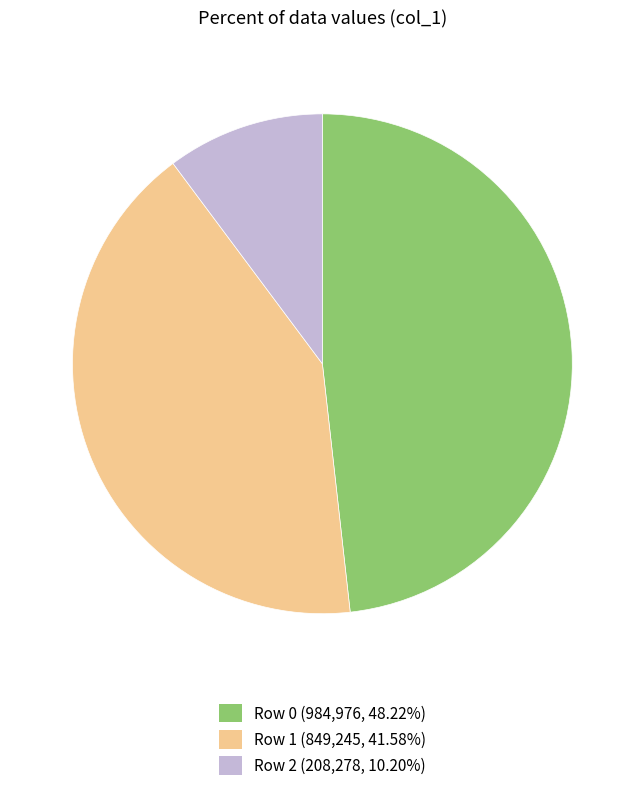

Does any single category account for the majority?

No